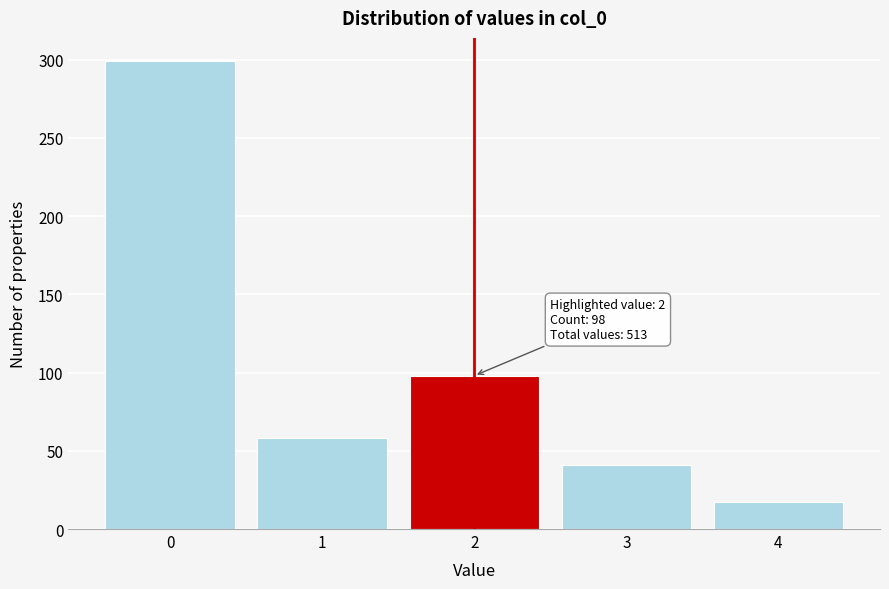

Reading right to left, extract all data points from this chart.

17	41	98	58	299